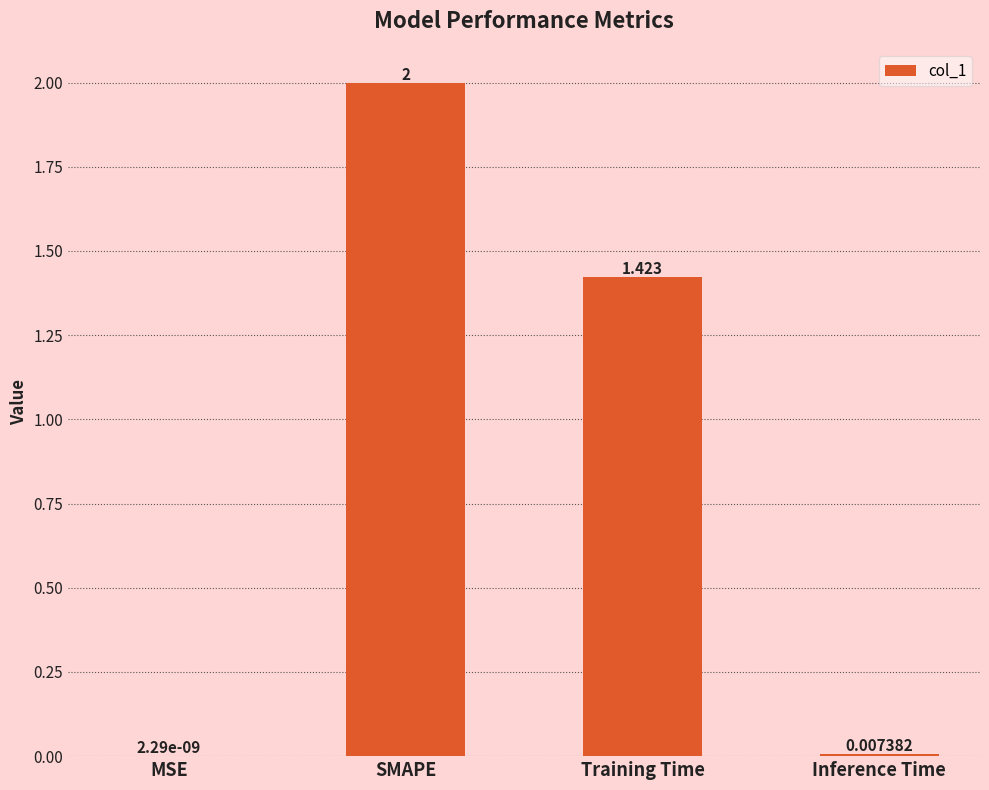

Between SMAPE and MSE, which is larger?

SMAPE